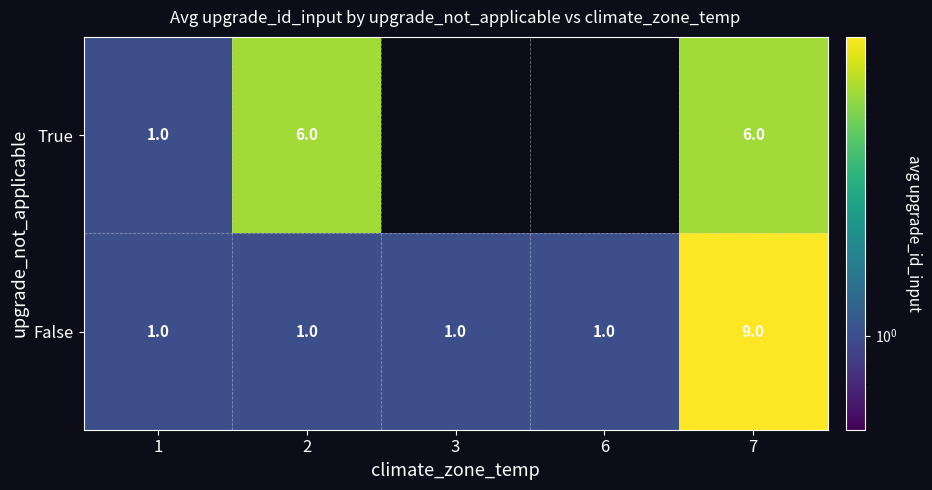

What is the difference between the False values at 6 and 7?

8